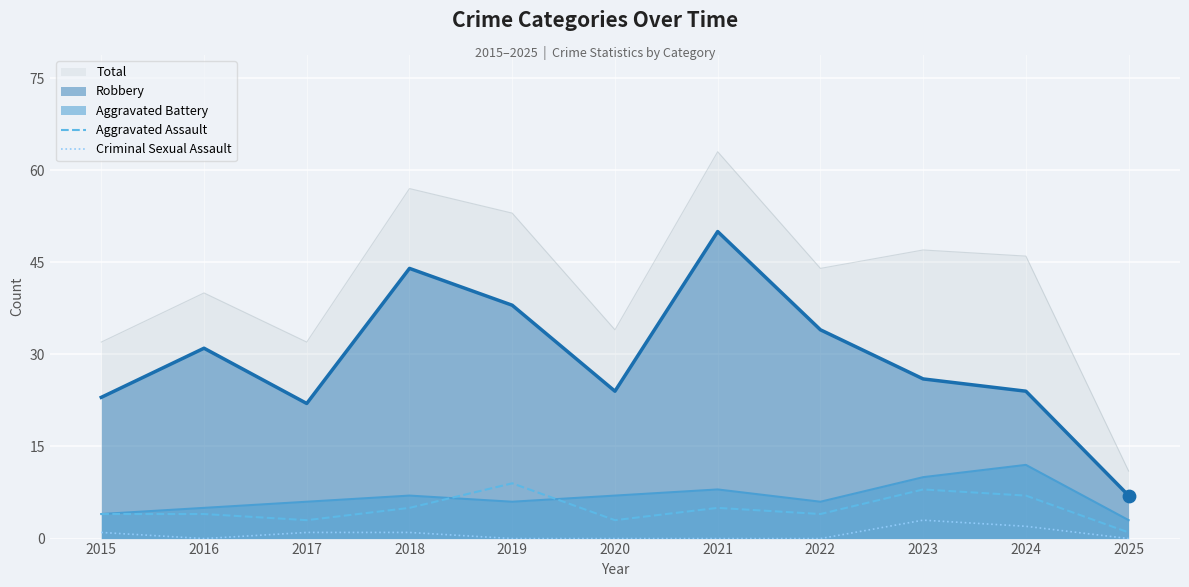

What is the total value across all series at 2021?

5